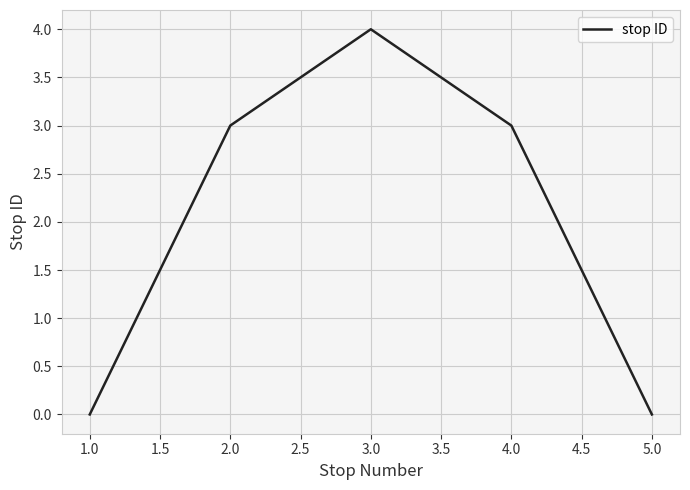

What is the difference between the maximum and minimum values?

4